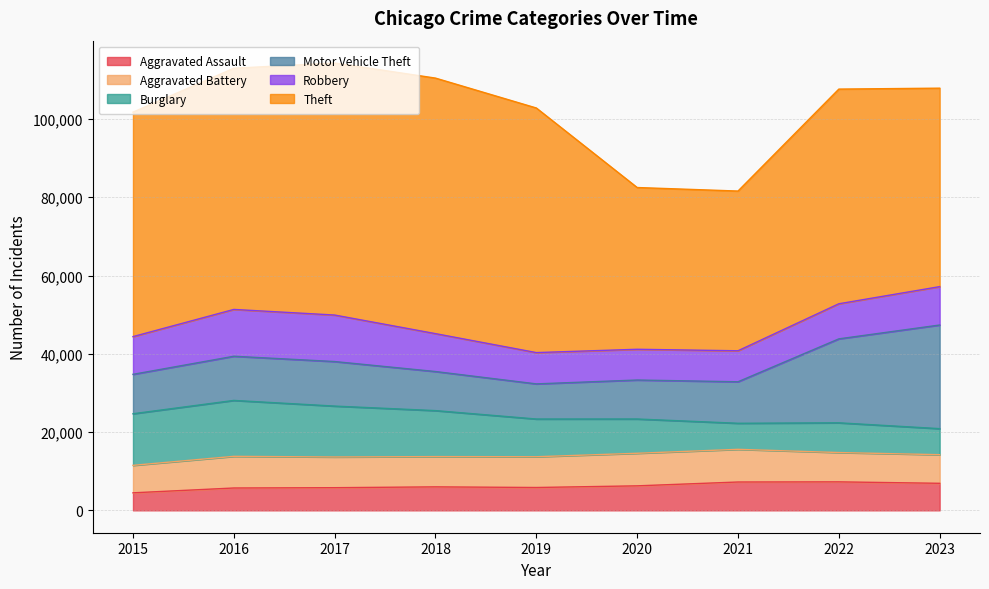

Count the number of data series in this chart.

6